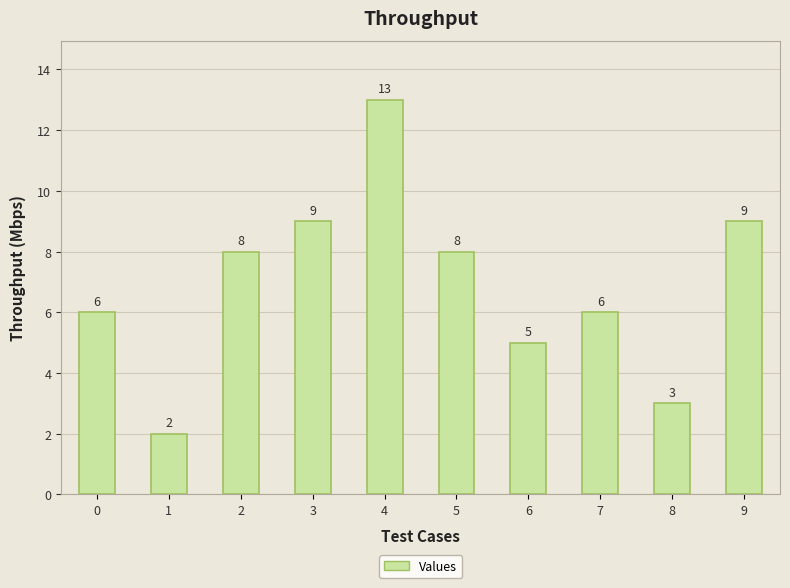

What is the difference between the maximum and minimum values?

11